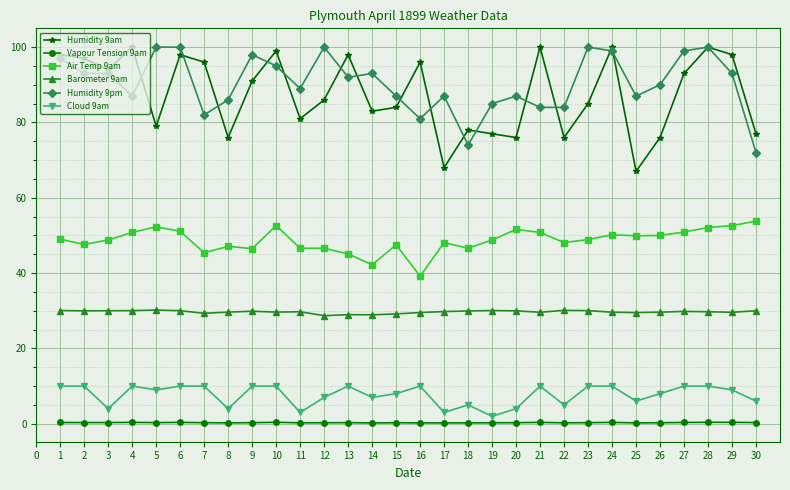

What is the greatest value displayed?

100.0